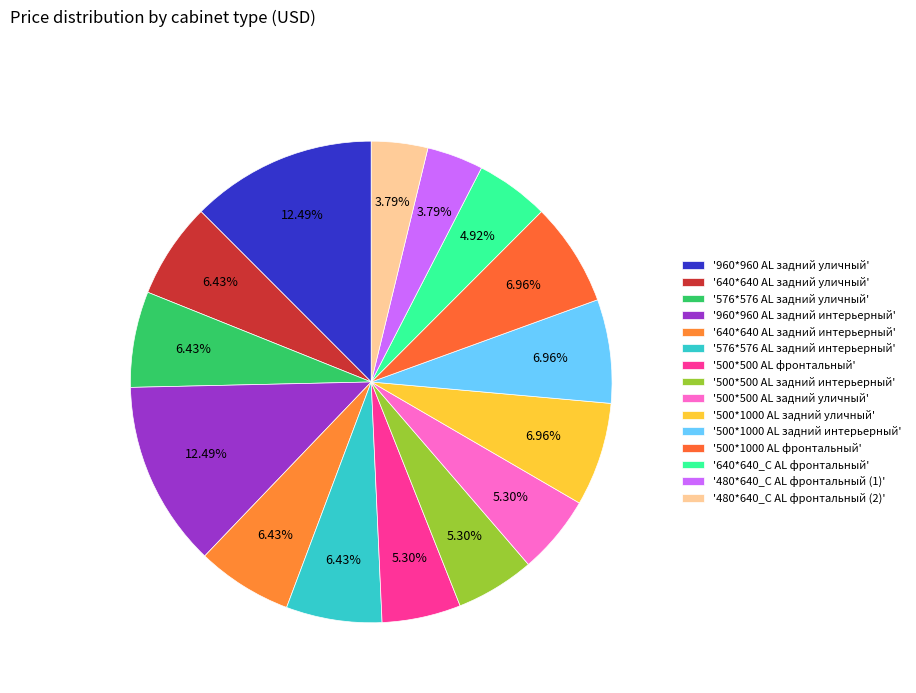

Which slice is the largest?

960*960 AL задний уличный